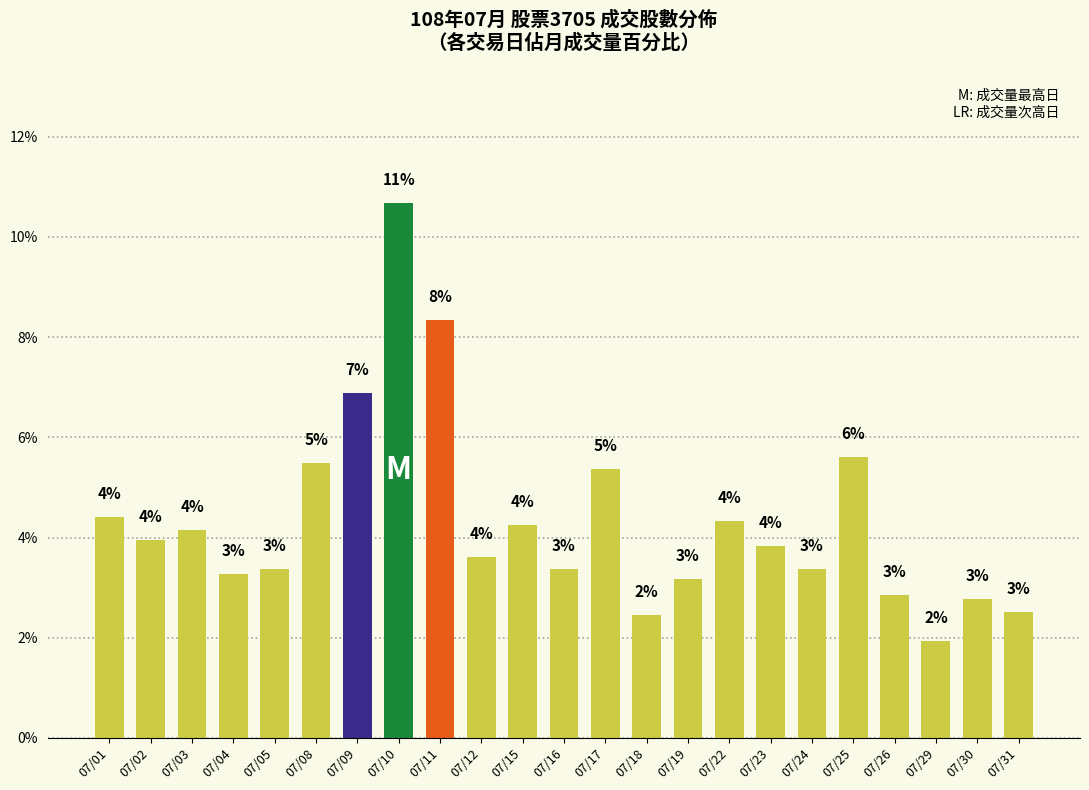

True or false: the data shows 4.6 at 07/26.

False